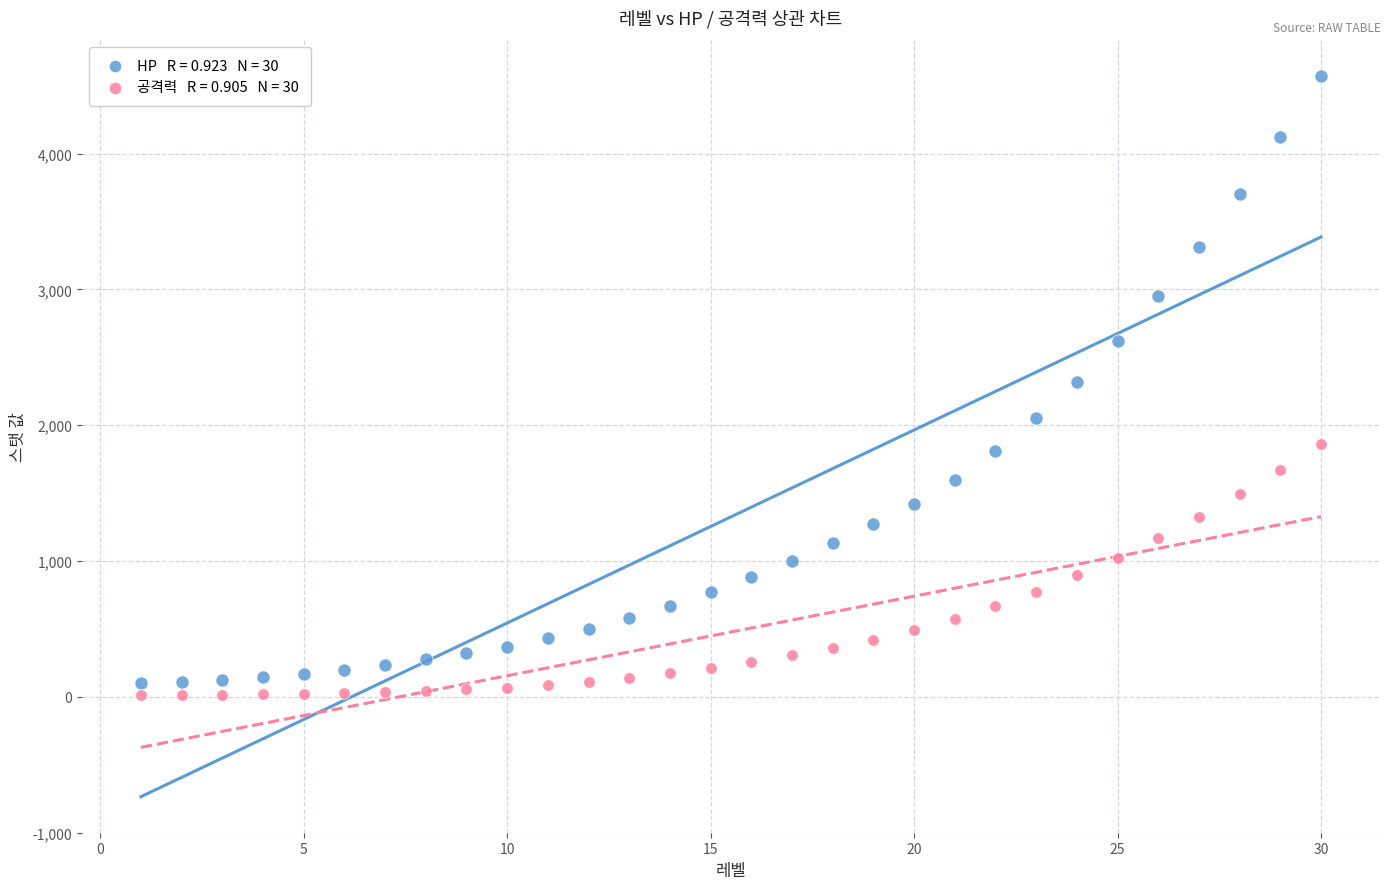

Across all data points, what is the range of Y values (max minus min)?

4560